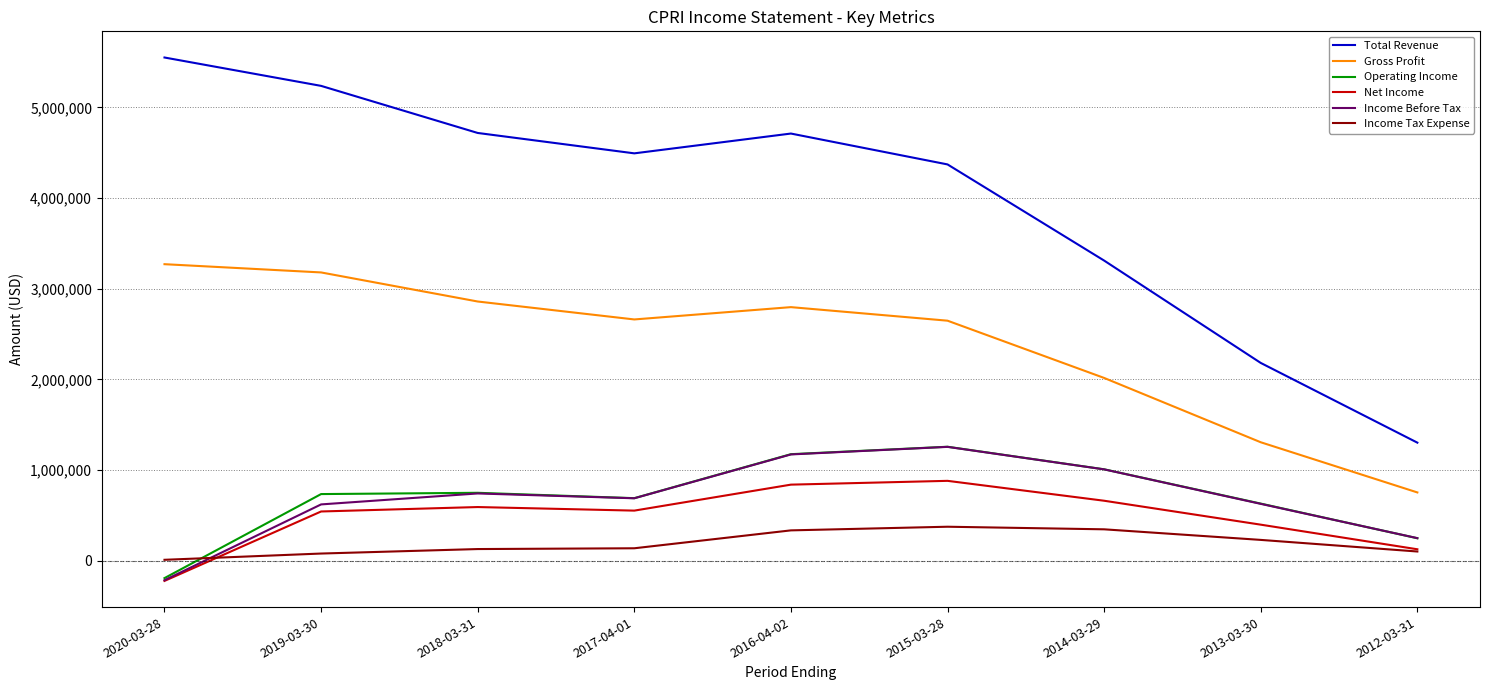

How many values in the Total Revenue series are below 4493700?

4